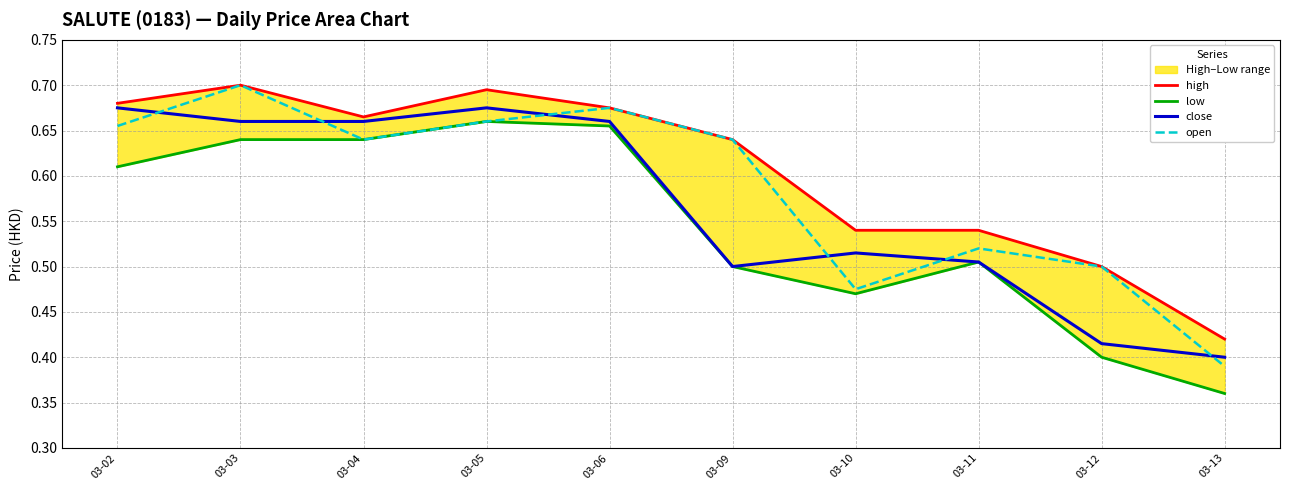

At 03-05, list the series in order from smallest to largest.

low, open, close, high